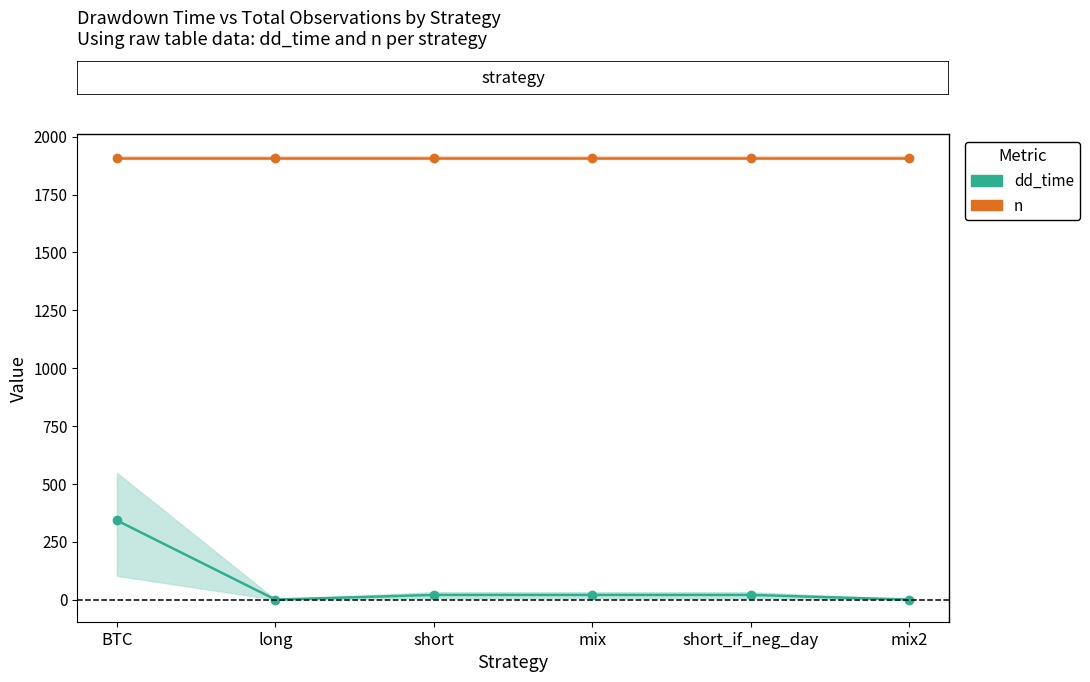

Reading left to right, transcribe all the data shown in this chart.

n (total obs): BTC=1909	long=1909	short=1909	mix=1909	short_if_neg_day=1909	mix2=1909
dd_time (days in drawdown): BTC=342	long=0	short=20	mix=20	short_if_neg_day=20	mix2=0